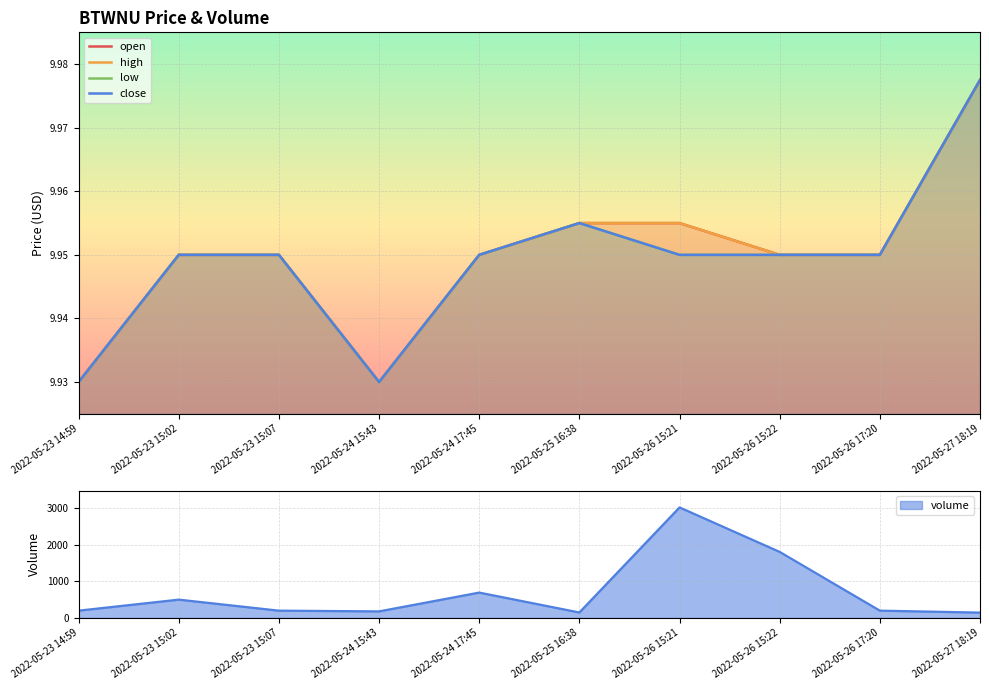

What is the sum of the open values at 2022-05-24 17:45 and 2022-05-23 14:59?

19.9